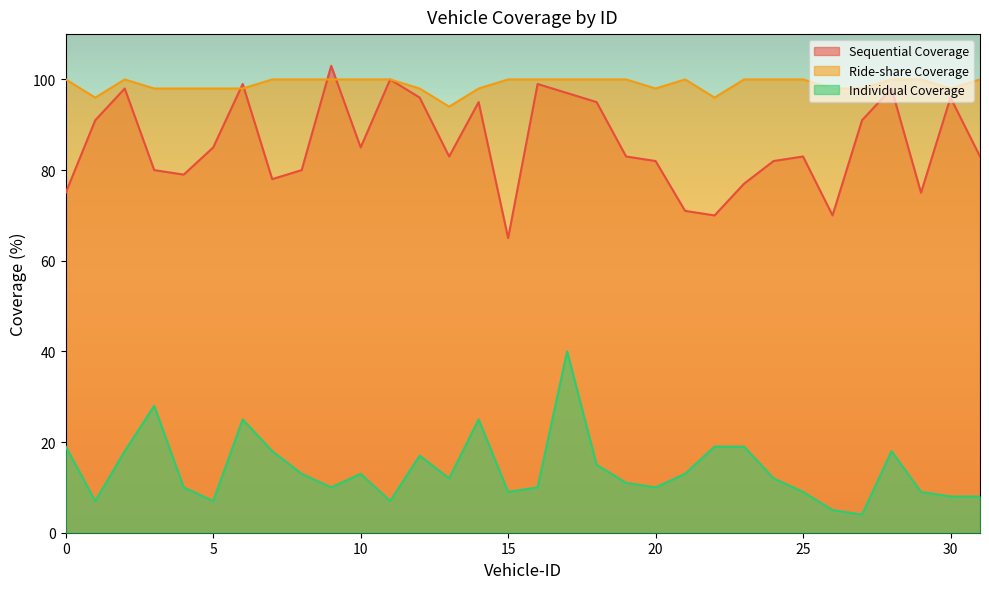

Reading right to left, extract all data points from this chart.

Sequential Coverage: 31=83	30=96	29=75	28=98	27=91	26=70	25=83	24=82	23=77	22=70	21=71	20=82	19=83	18=95	17=97	16=99	15=65	14=95	13=83	12=96	11=100	10=85	9=103	8=80	7=78	6=99	5=85	4=79	3=80	2=98	1=91	0=75
Ride-share Coverage: 31=100	30=98	29=100	28=100	27=98	26=98	25=100	24=100	23=100	22=96	21=100	20=98	19=100	18=100	17=100	16=100	15=100	14=98	13=94	12=98	11=100	10=100	9=100	8=100	7=100	6=98	5=98	4=98	3=98	2=100	1=96	0=100
Individual Coverage: 31=8	30=8	29=9	28=18	27=4	26=5	25=9	24=12	23=19	22=19	21=13	20=10	19=11	18=15	17=40	16=10	15=9	14=25	13=12	12=17	11=7	10=13	9=10	8=13	7=18	6=25	5=7	4=10	3=28	2=18	1=7	0=19